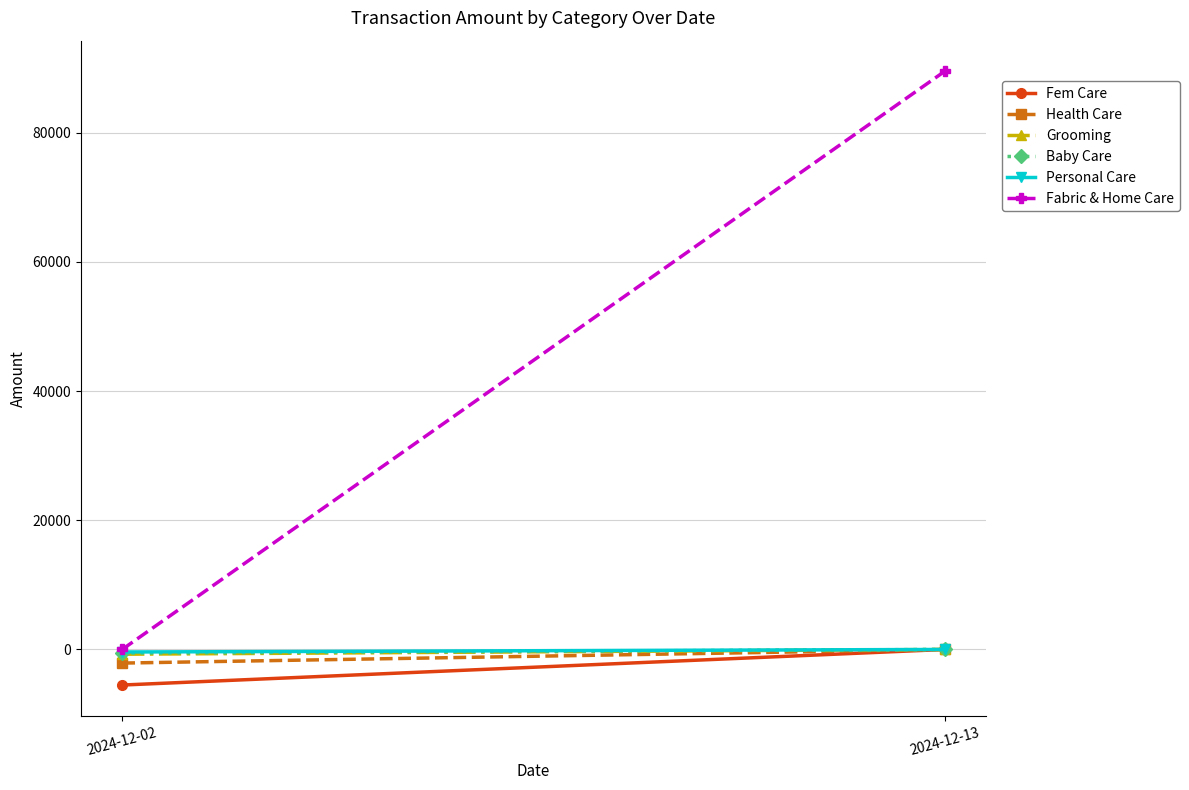

Reading right to left, list all the values displayed in this chart.

Fem Care: 0.0	-5508.5
Health Care: 0.0	-2109.7
Grooming: 0.0	-736.6
Baby Care: 0.0	-582.5
Personal Care: 0.0	-392.9
Fabric & Home Care: 89492.6	0.0